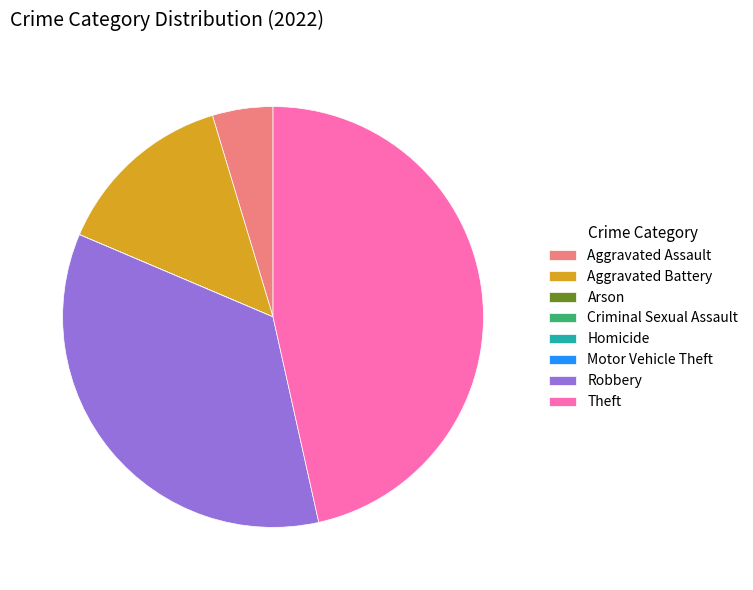

What is the largest slice in the pie chart?

Theft